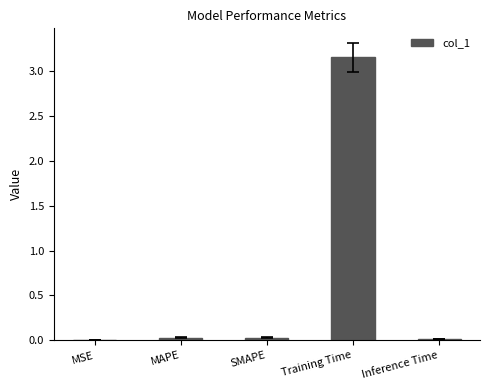

How many series are shown in this chart?

1